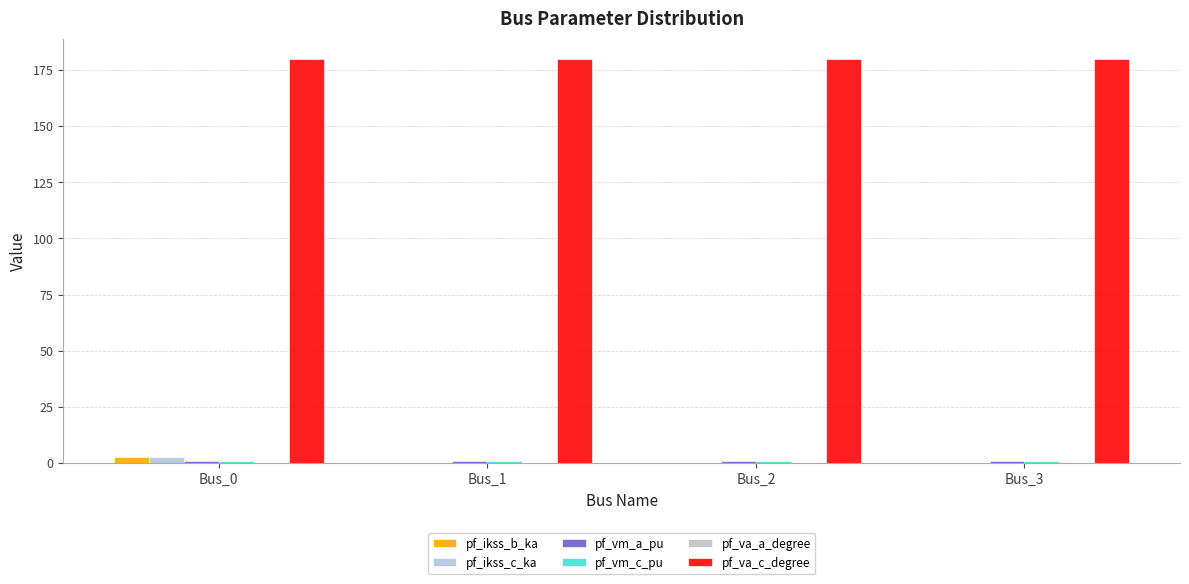

What is the spread (max minus min) of values at Bus_1?

180.0